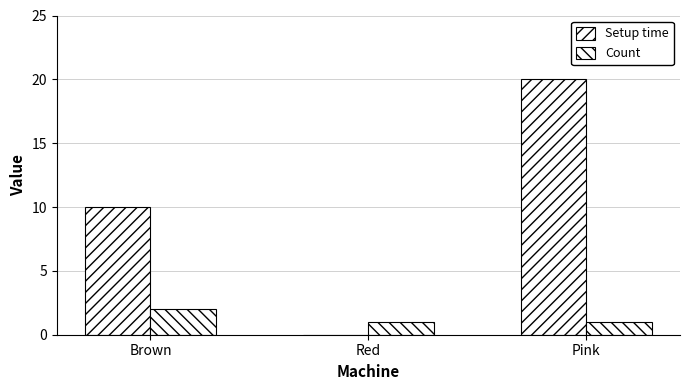

The value of Setup time at Pink is 10. True or false?

False